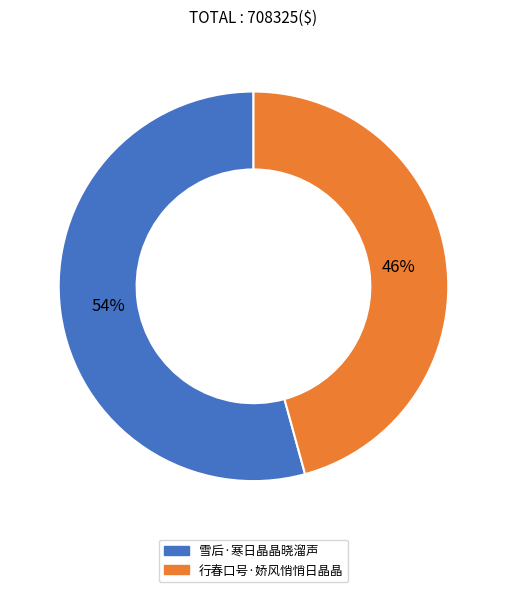

Which category has the biggest portion of the pie?

雪后·寒日晶晶晓溜声